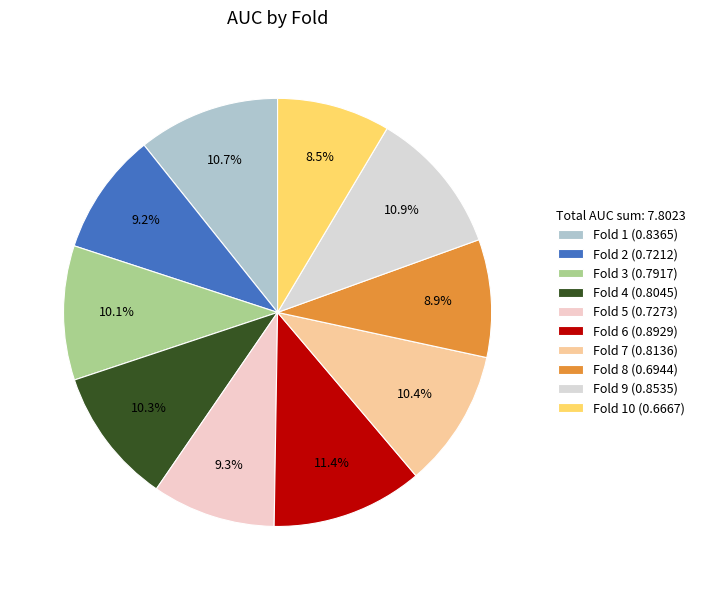

How many segments does this pie chart have?

10